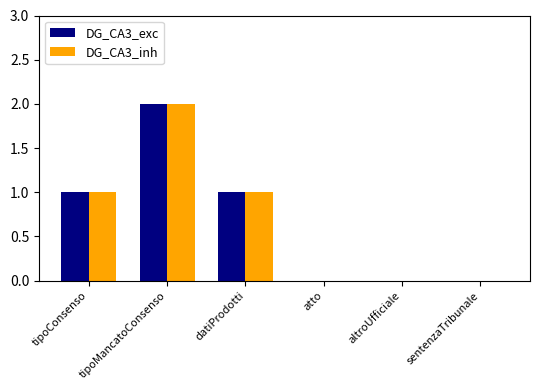

What is the maximum value shown in the chart?

2